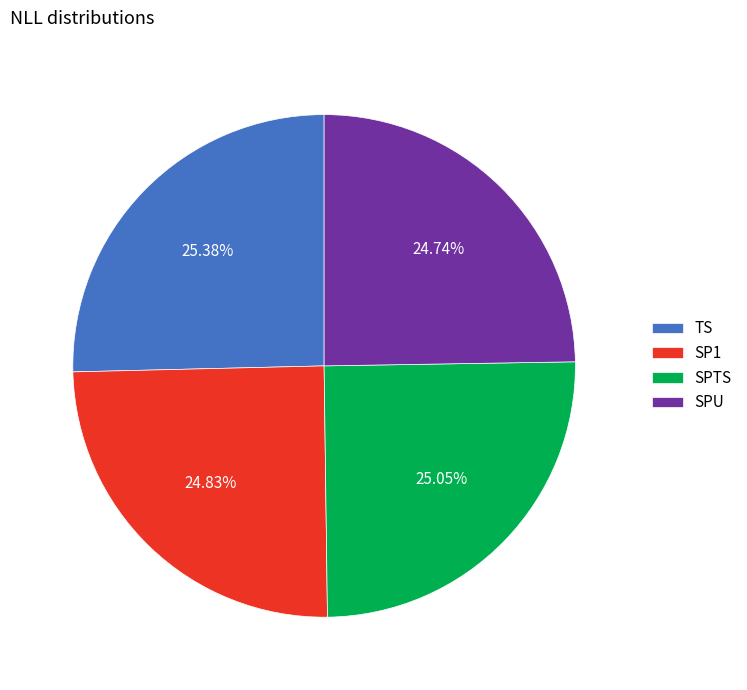

Approximately how many times larger is the value at SPU compared to SP1?

1.0